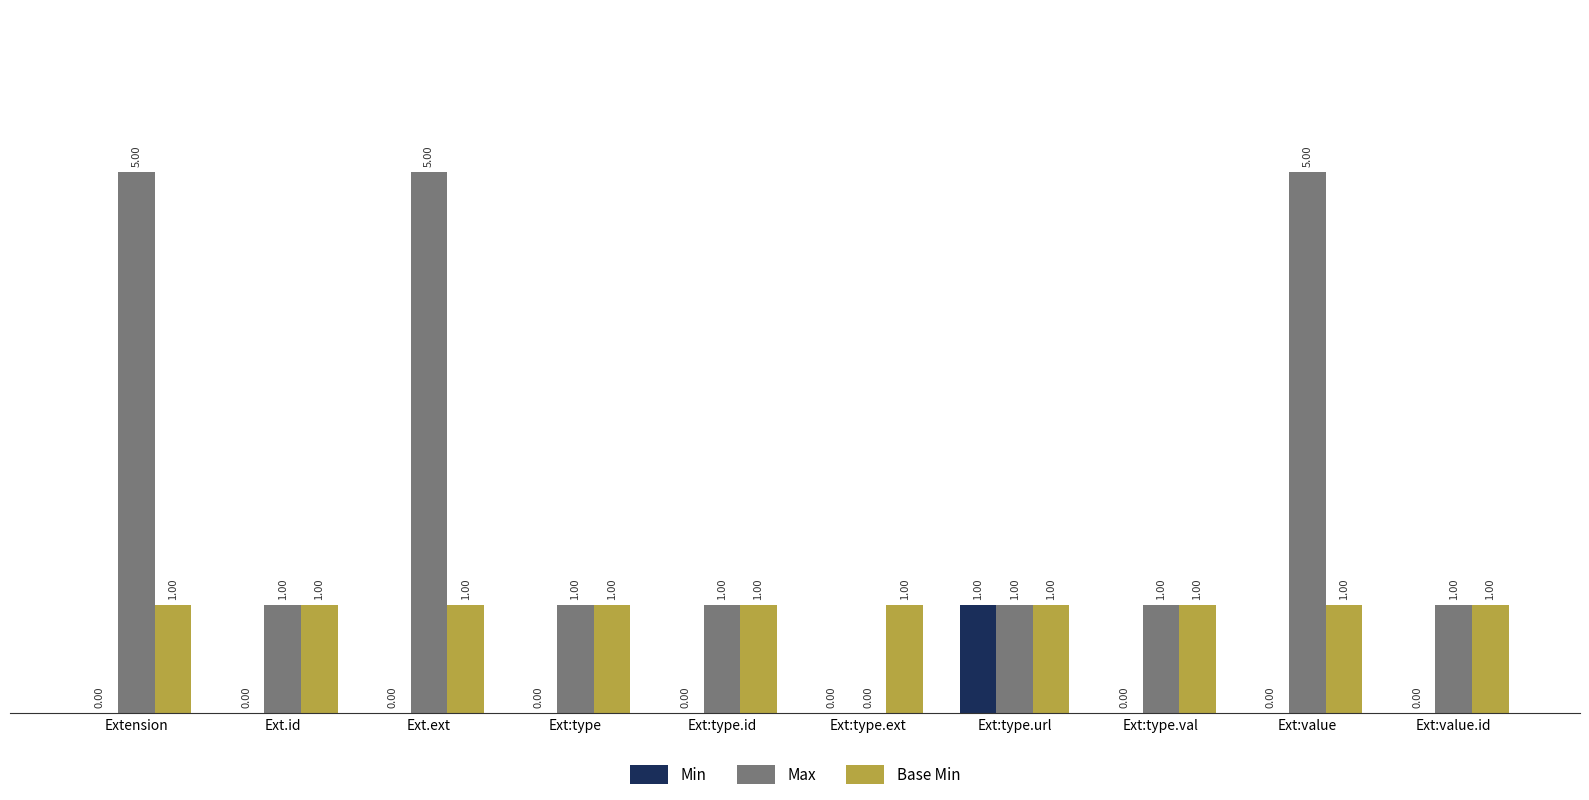

Which series has the largest total across all categories?

Max